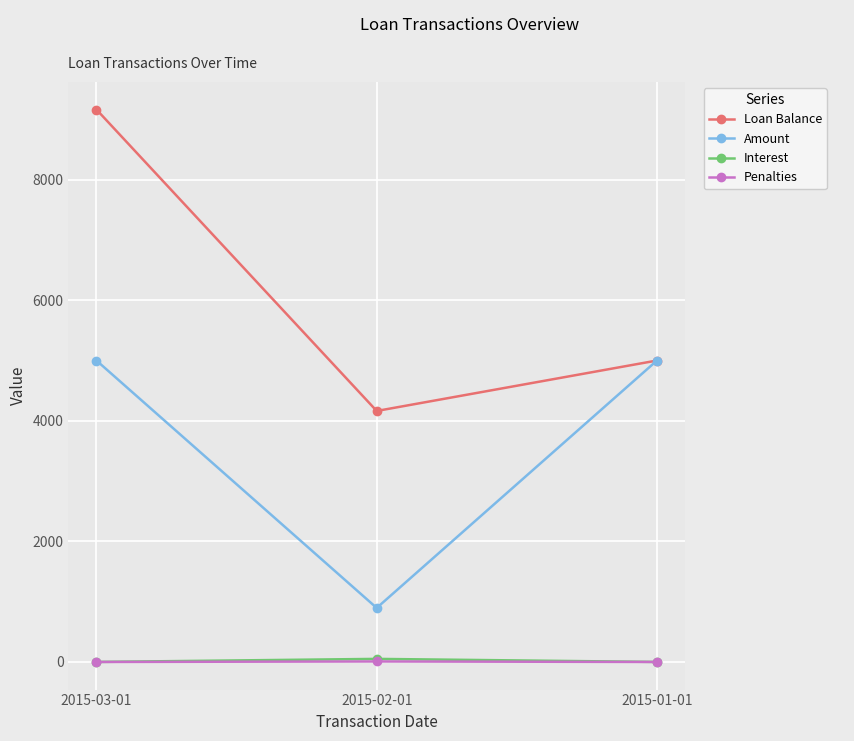

What is the highest value of the Amount series?

5000.0